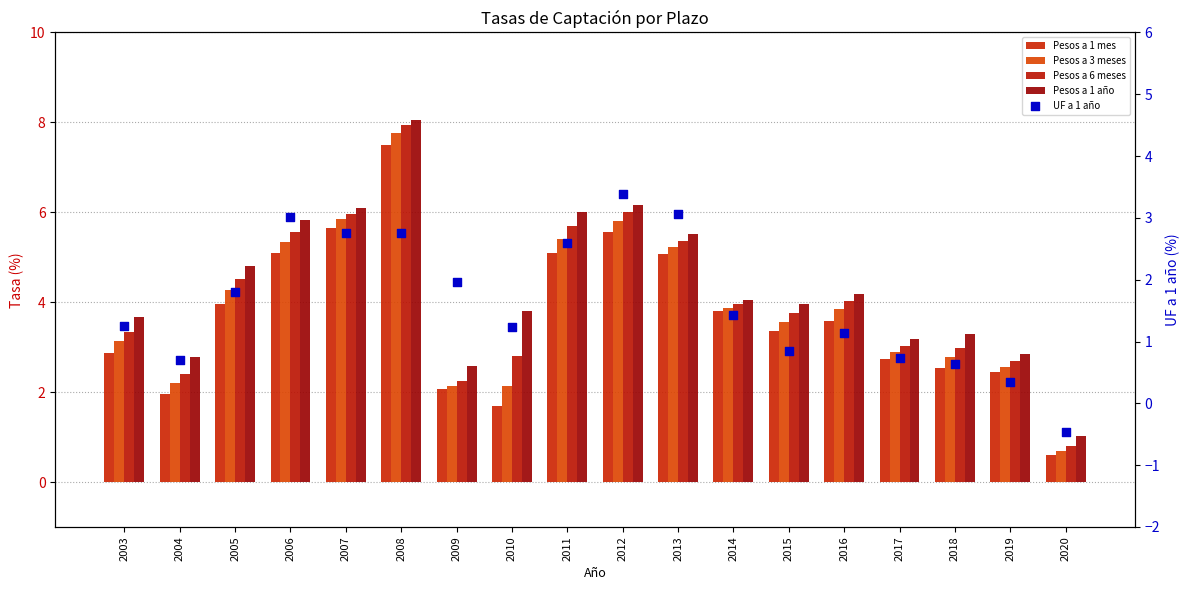

Is the value of Pesos a 3 meses at 2018 greater than the value of Pesos a 6 meses at 2017?

No